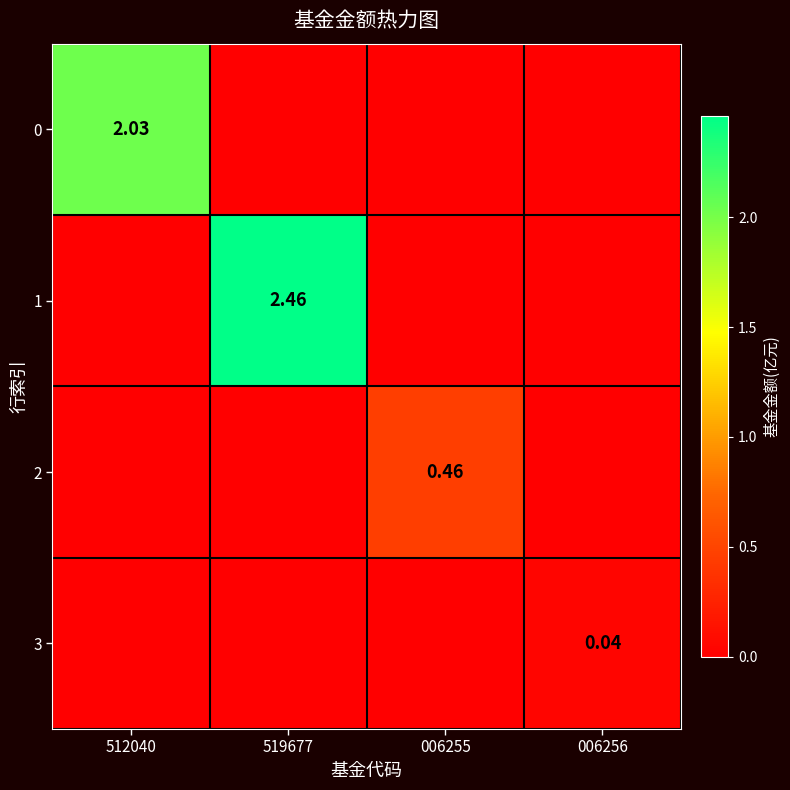

Which category has the lowest value across all series?

519677